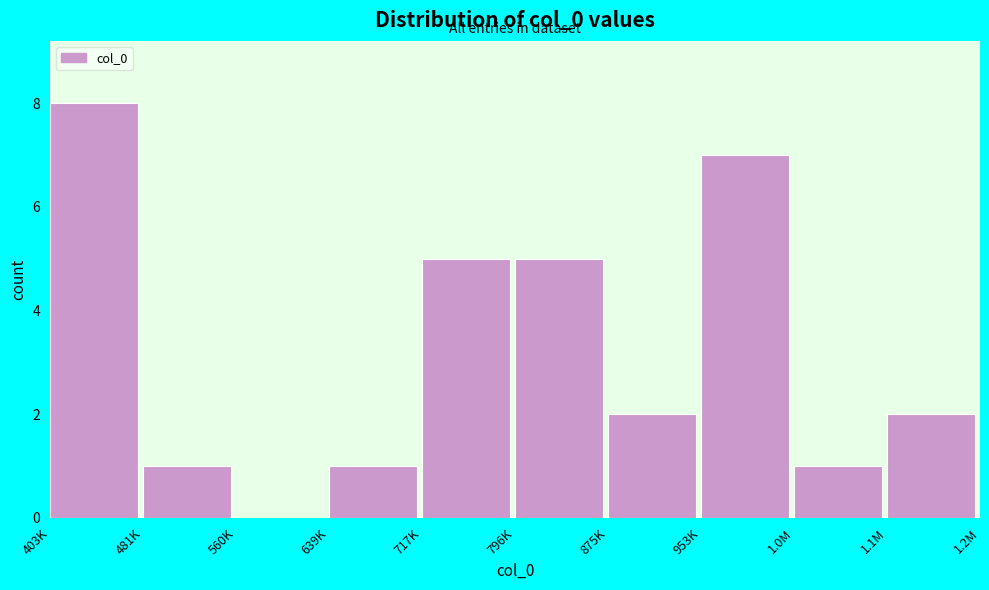

Reading left to right, list all the values displayed in this chart.

403K=8	481K=1	560K=0	639K=1	717K=5	796K=5	875K=2	953K=7	1.0M=1	1.1M=2